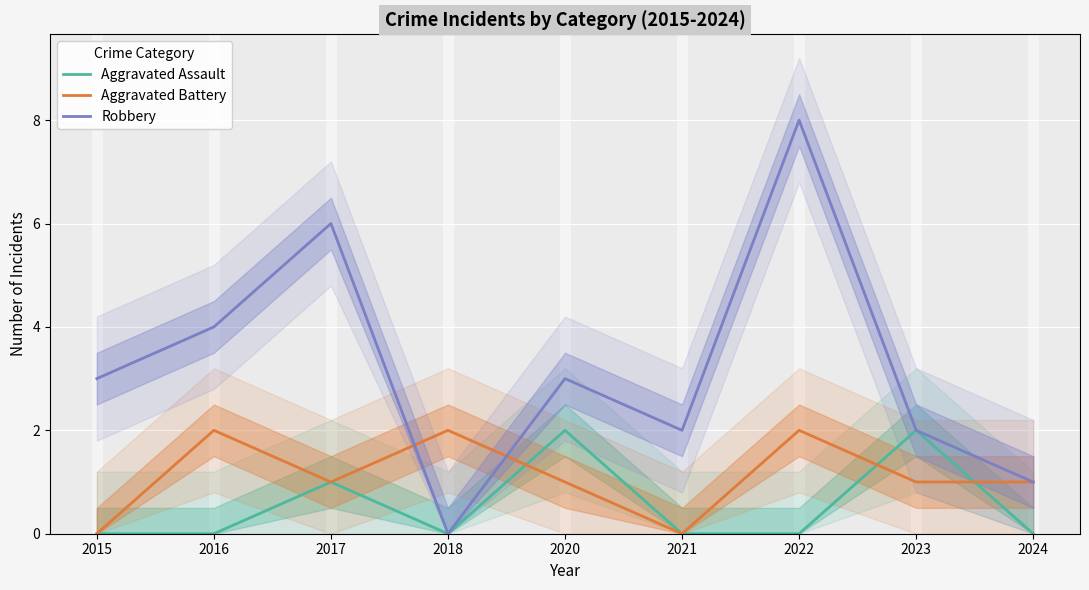

At which label is Aggravated Battery closest to 1?

2017